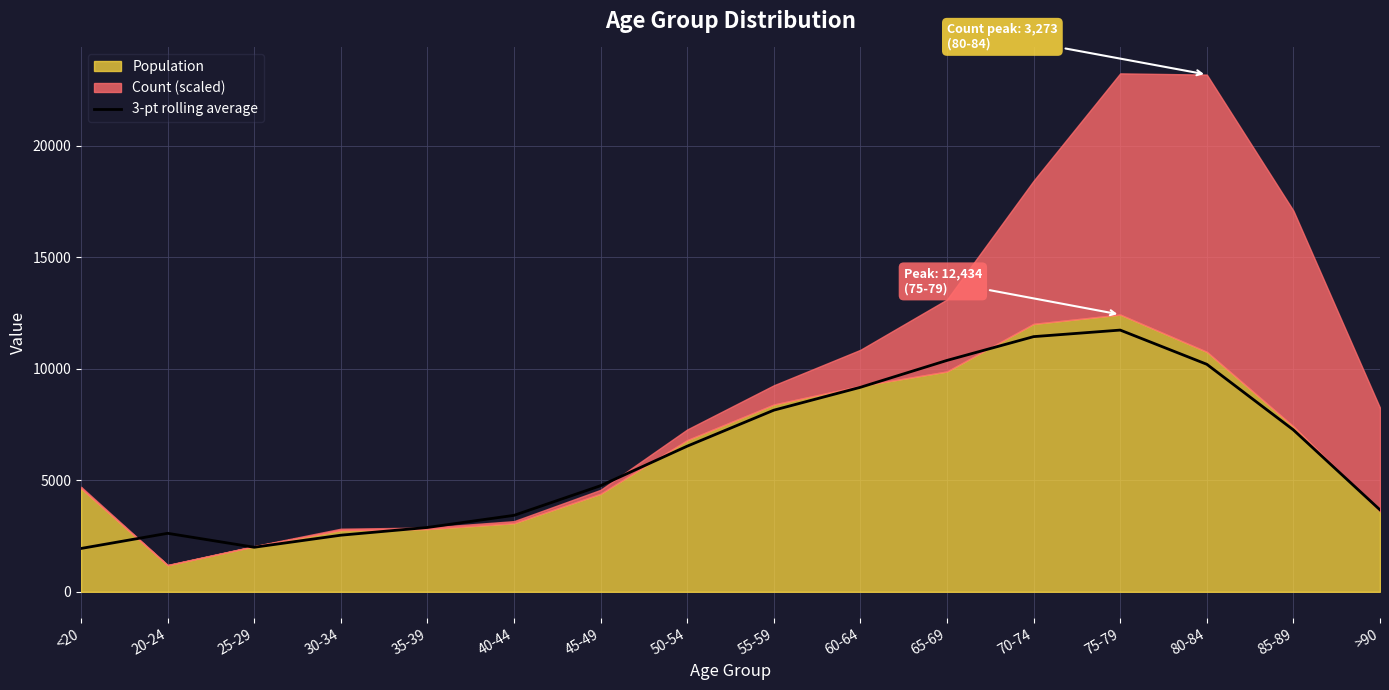

True or false: there are more than 2 points higher than both neighbors.

False